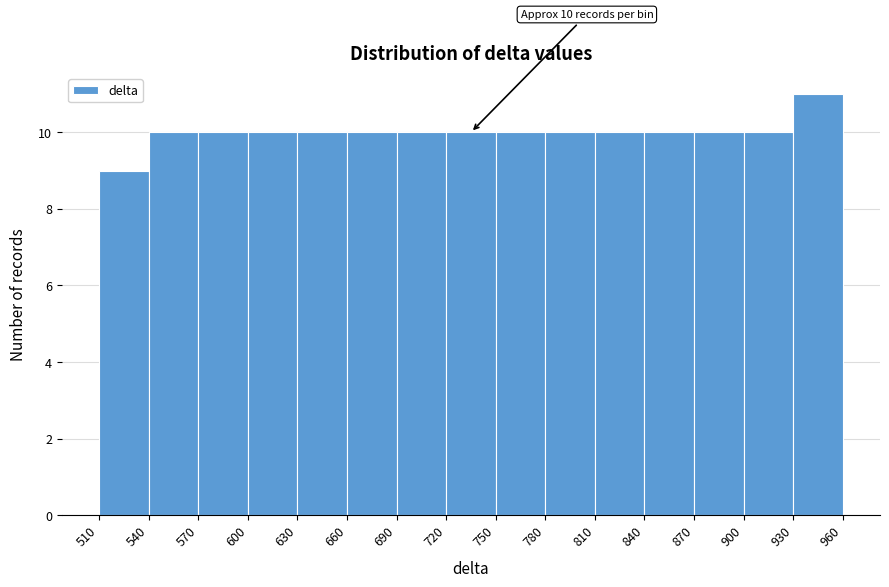

Over which range of the x-axis is the bar tallest?

930 to 960